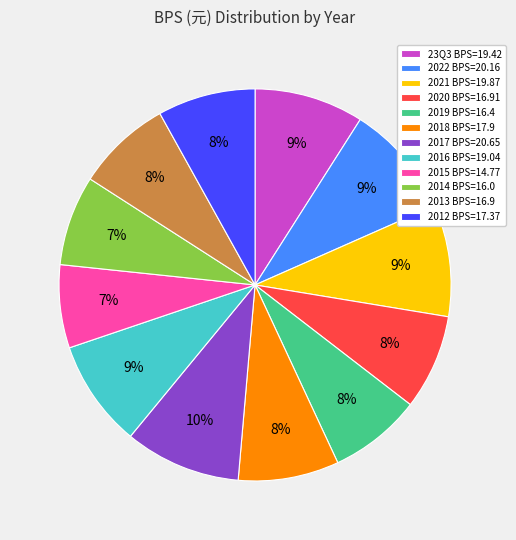

Combined, do 23Q3 and 2018 account for over 50%?

No